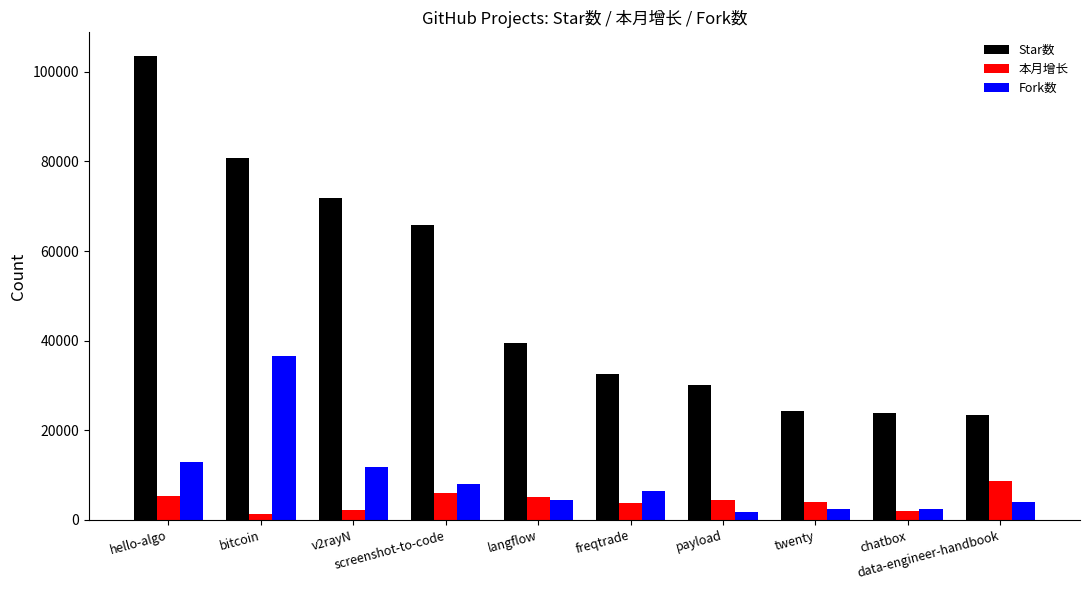

What is the difference between the Fork数 values at chatbox and twenty?

139